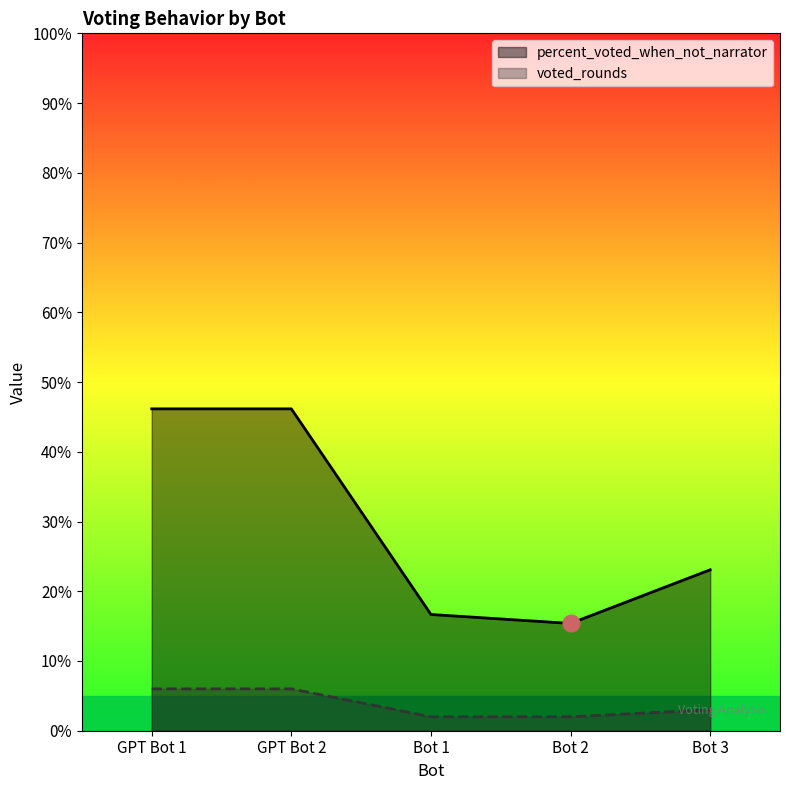

True or false: voted_rounds has a value of 3.3 at Bot 1.

False